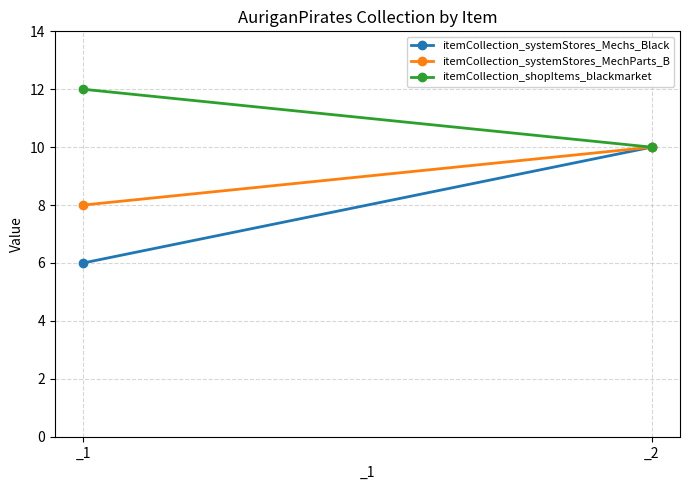

Is it true that itemCollection_shopItems_blackmarket equals 10 at _2?

True